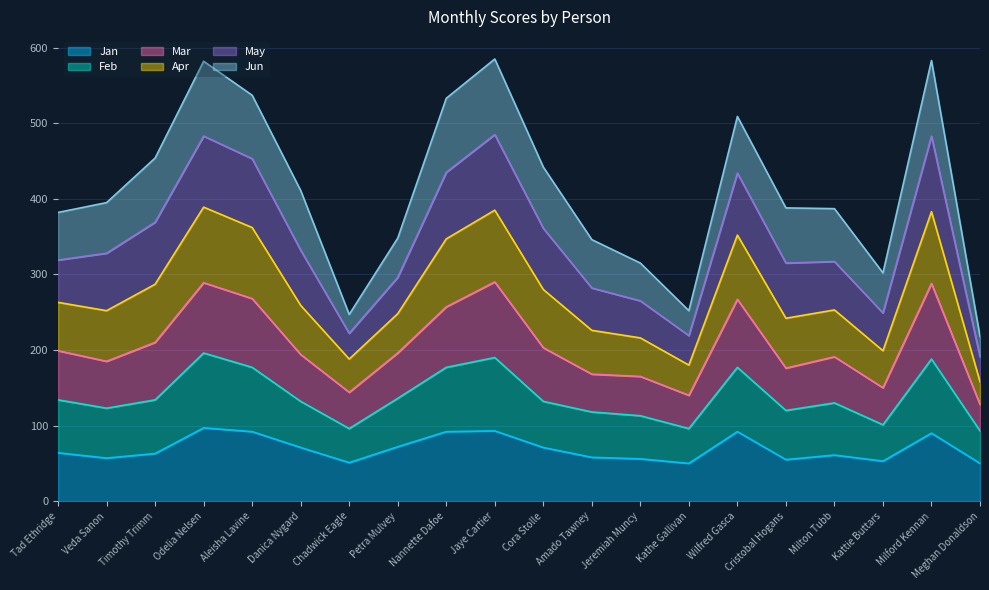

Does the chart display data point markers on the line(s)?

No